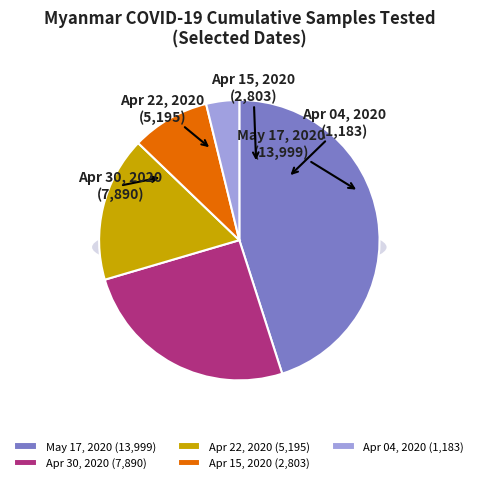

Do 2020-04-30 and 2020-04-15 together represent more than half of the pie?

No